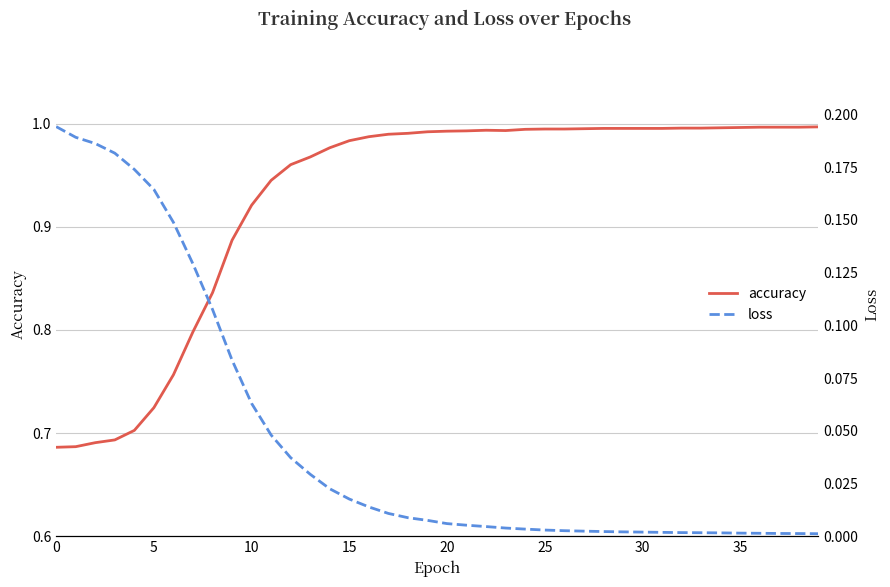

Which series has the largest total across all categories?

accuracy